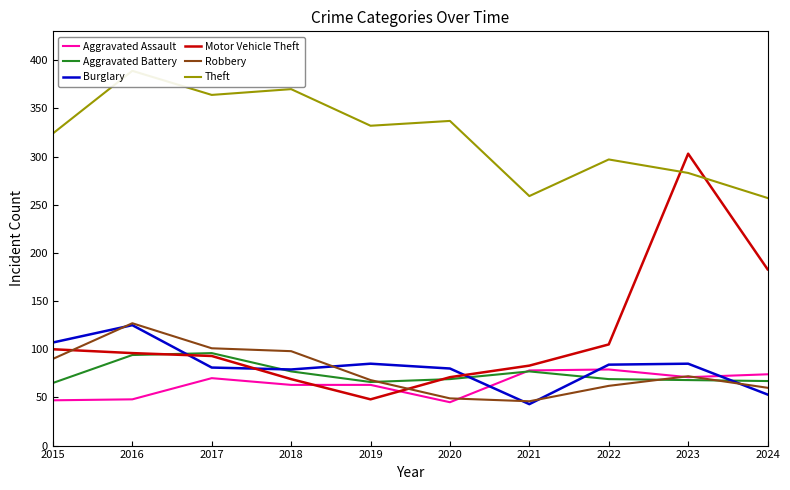

The Aggravated Assault series shows 48 at 2016. True or false?

True